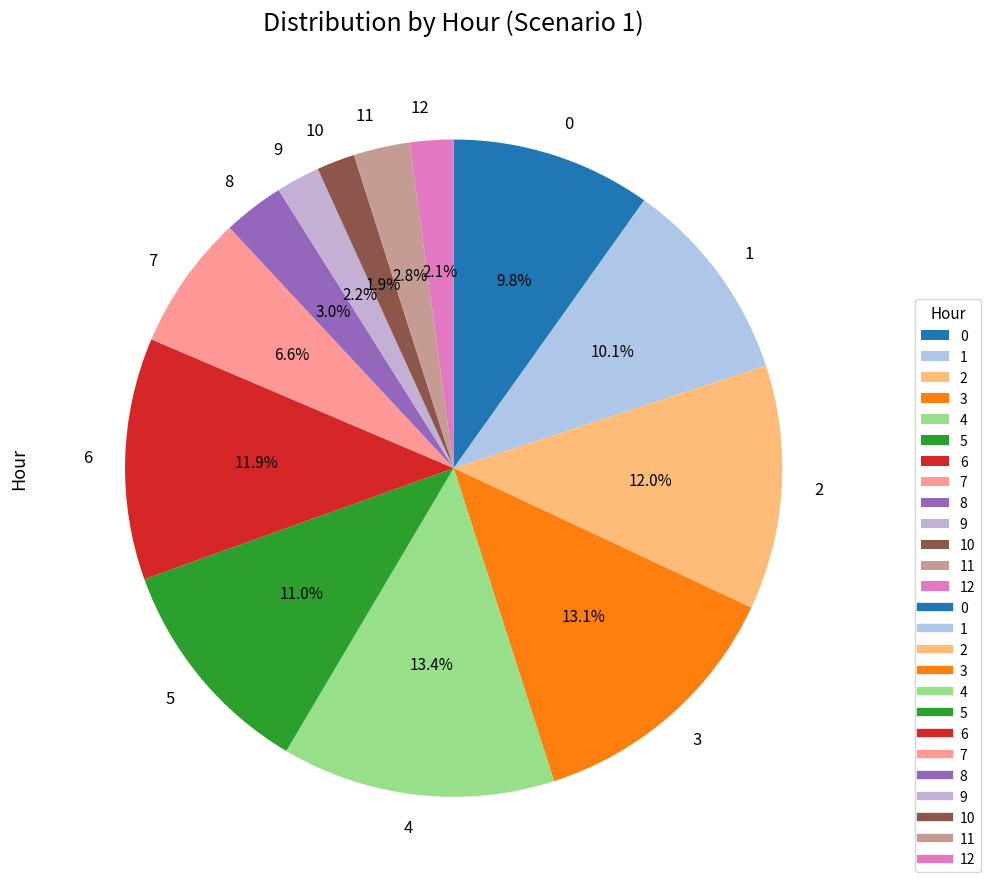

Which has a higher value, 7 or 12?

7